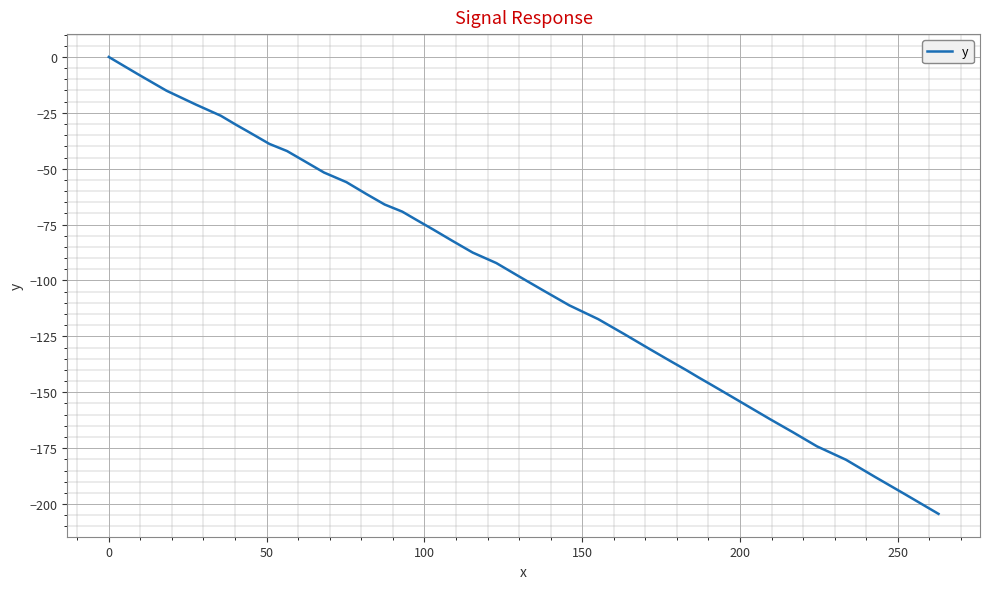

What is the minimum value shown in the chart?

-204.4